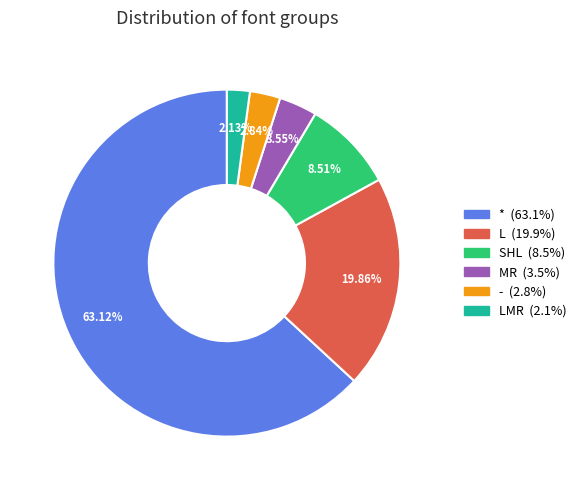

Is there any slice that represents more than half of the pie?

Yes